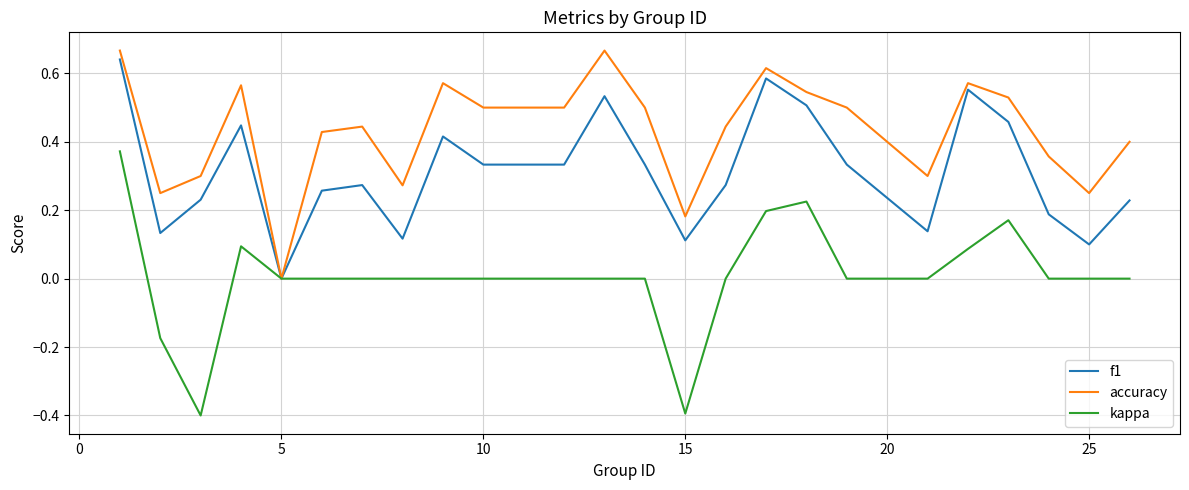

What is the smallest value displayed?

-0.4